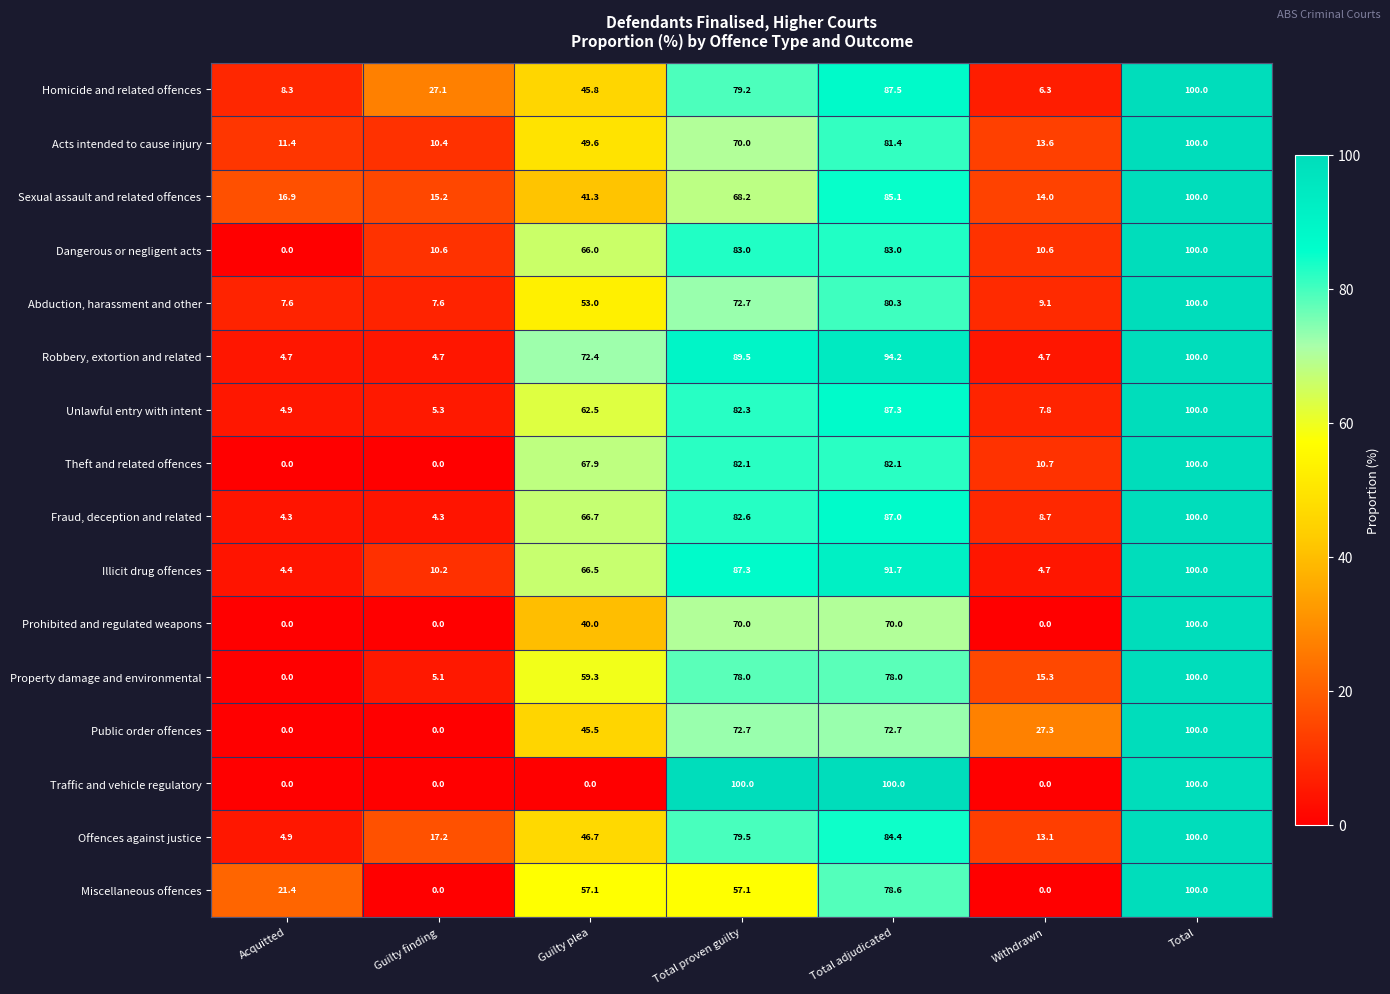

List the labels in order of Acts intended to cause injury value, largest first.

Total, Total adjudicated, Total proven guilty, Guilty plea, Withdrawn, Acquitted, Guilty finding